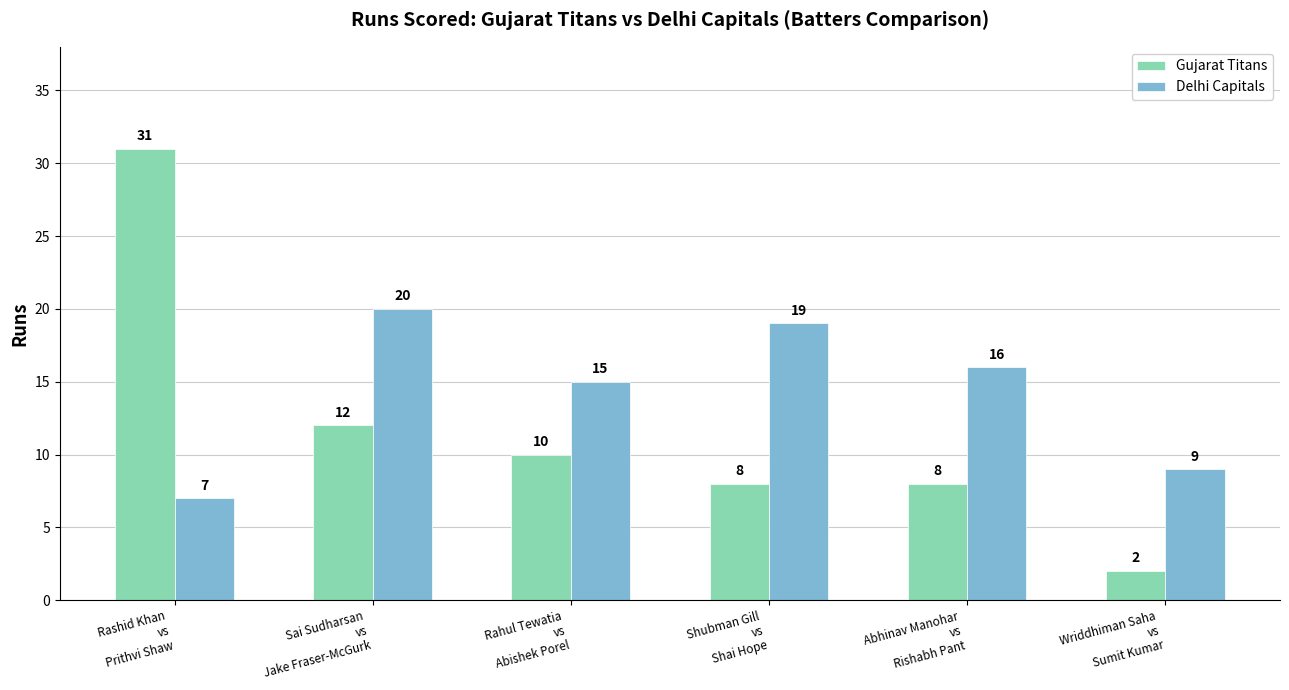

What is the approximate value of Delhi Capitals at Rashid Khan
vs
Prithvi Shaw?

7